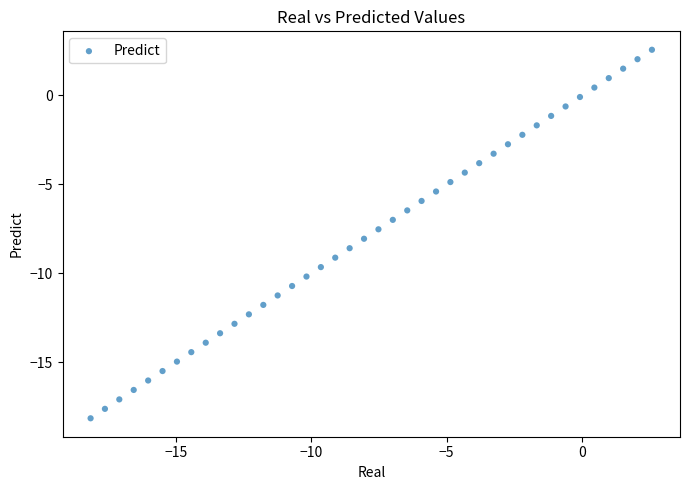

What is the range of Y values (max minus min)?

20.7